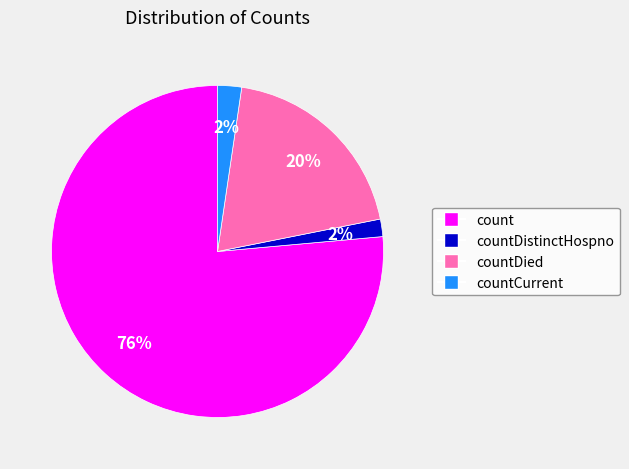

What is the majority slice?

count